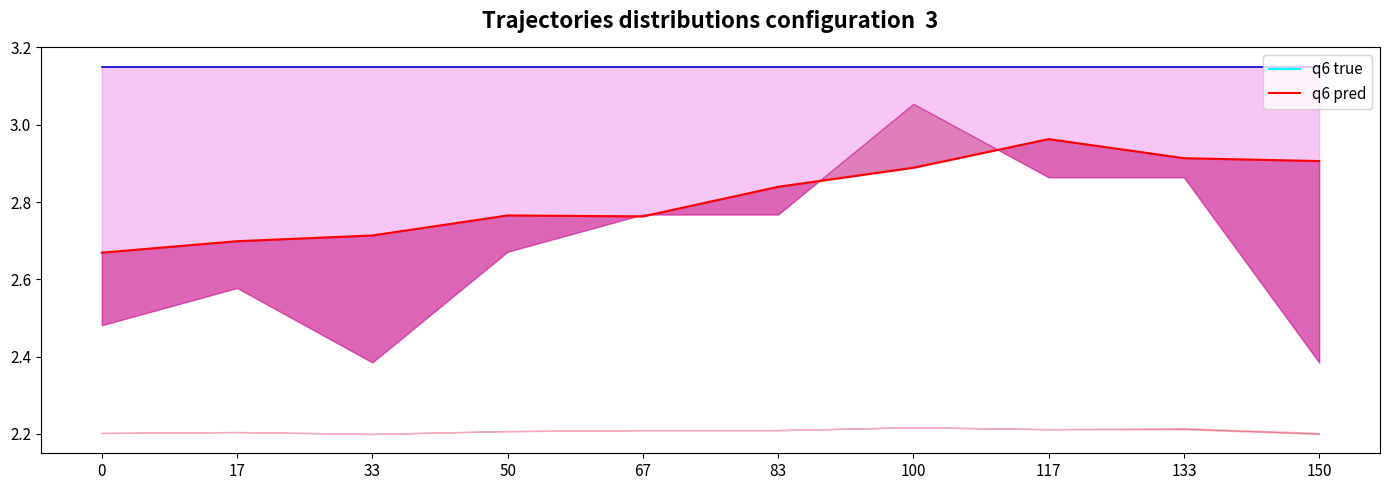

How many lines are shown in the chart?

2